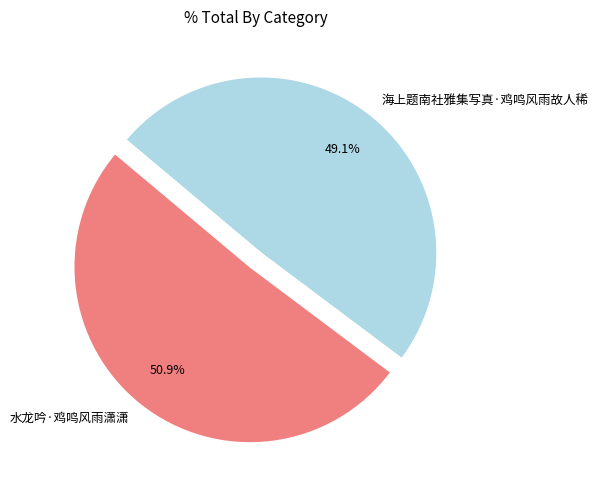

To the nearest percent, what portion does 水龙吟·鸡鸣风雨潇潇 represent?

51%